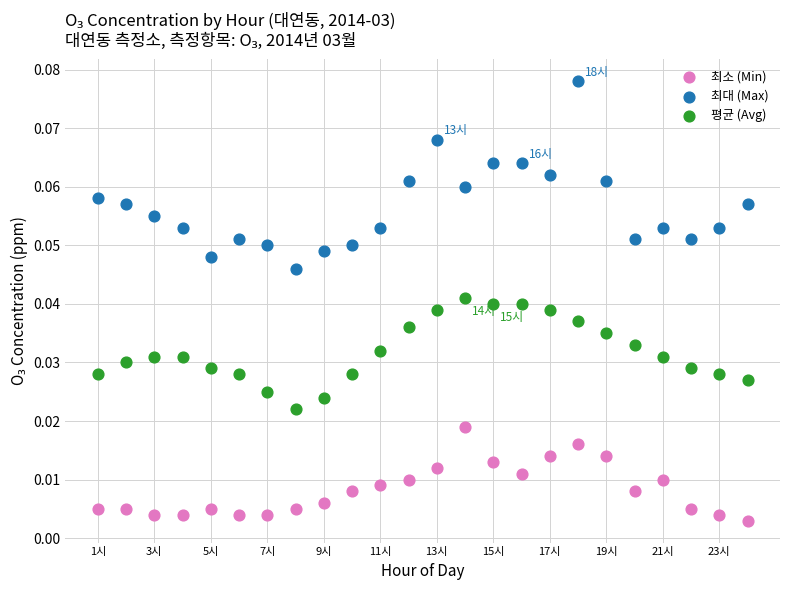

Across all data points, what is the range of X values (max minus min)?

23.0